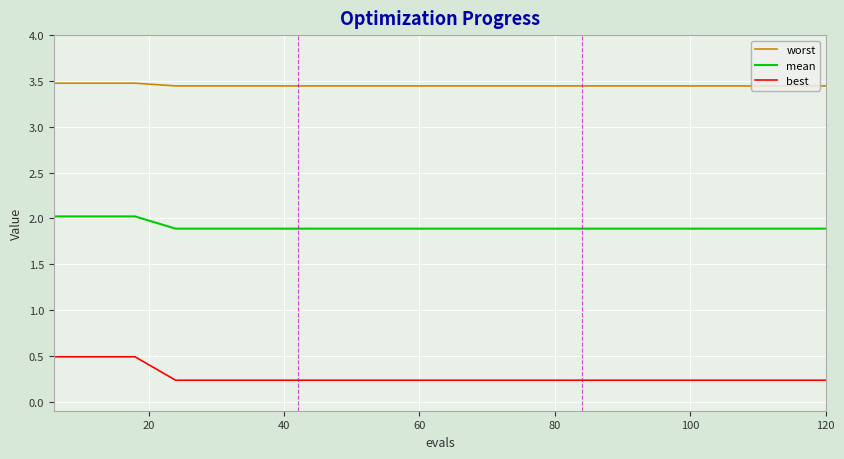

What is the greatest value displayed?

3.5